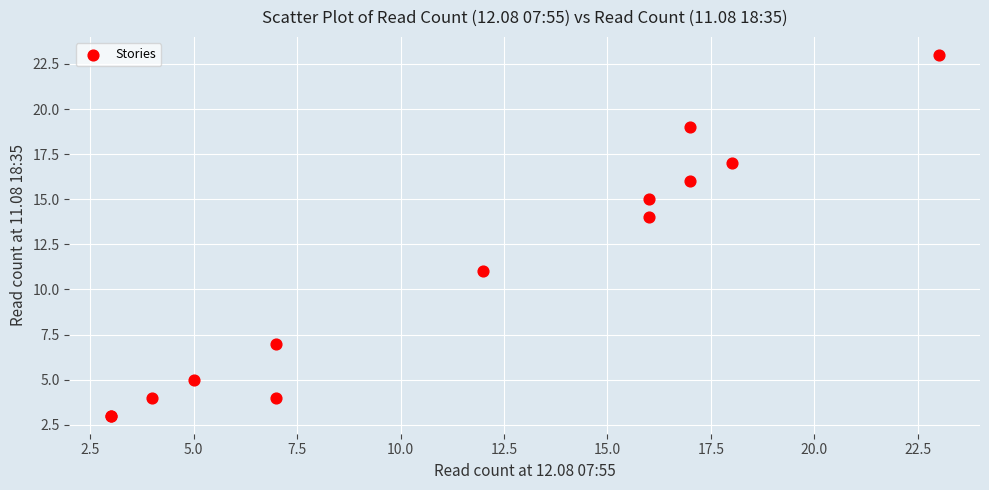

What Y value in the scatter plot is closest to 13?

14